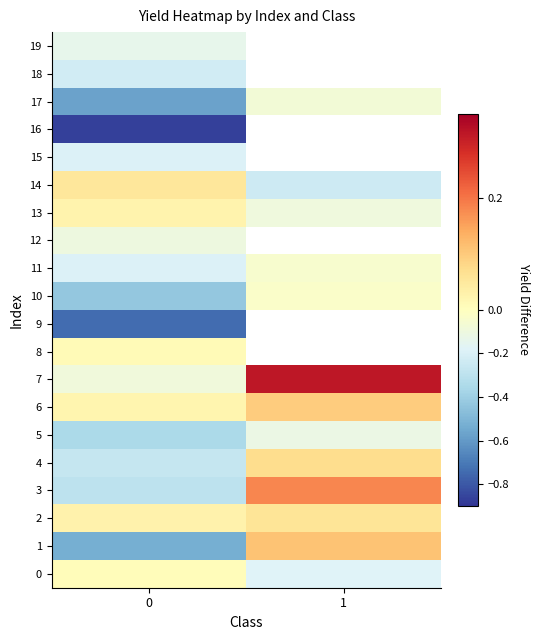

Read the 6 value at 1.

0.1